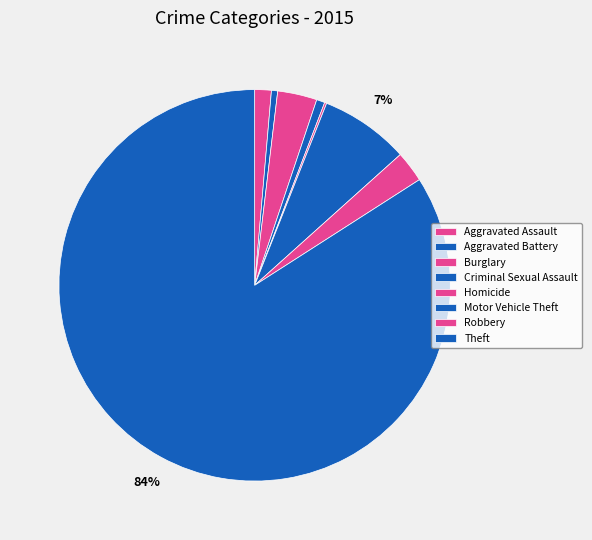

To the nearest percent, what is the combined percentage of Criminal Sexual Assault and Theft?

85%